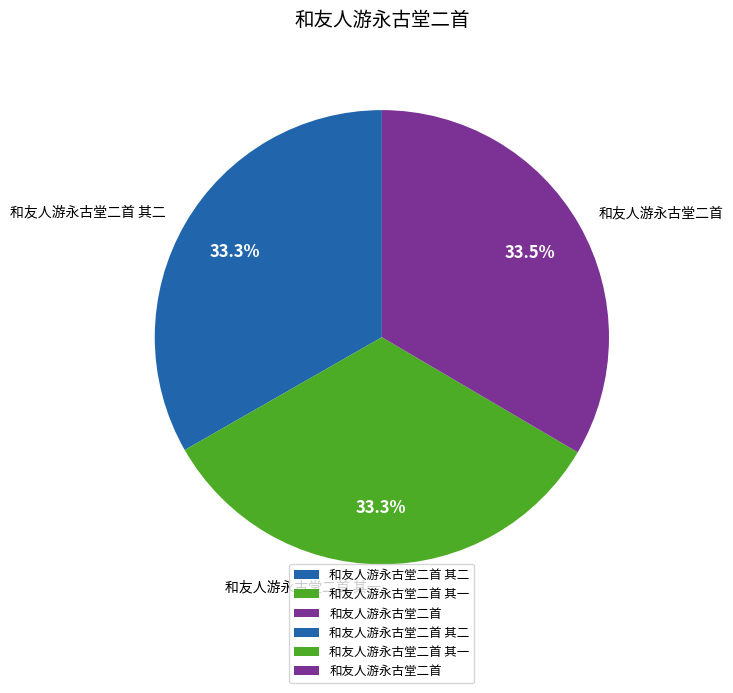

Do 和友人游永古堂二首 其一 and 和友人游永古堂二首 其二 together represent more than half of the pie?

Yes